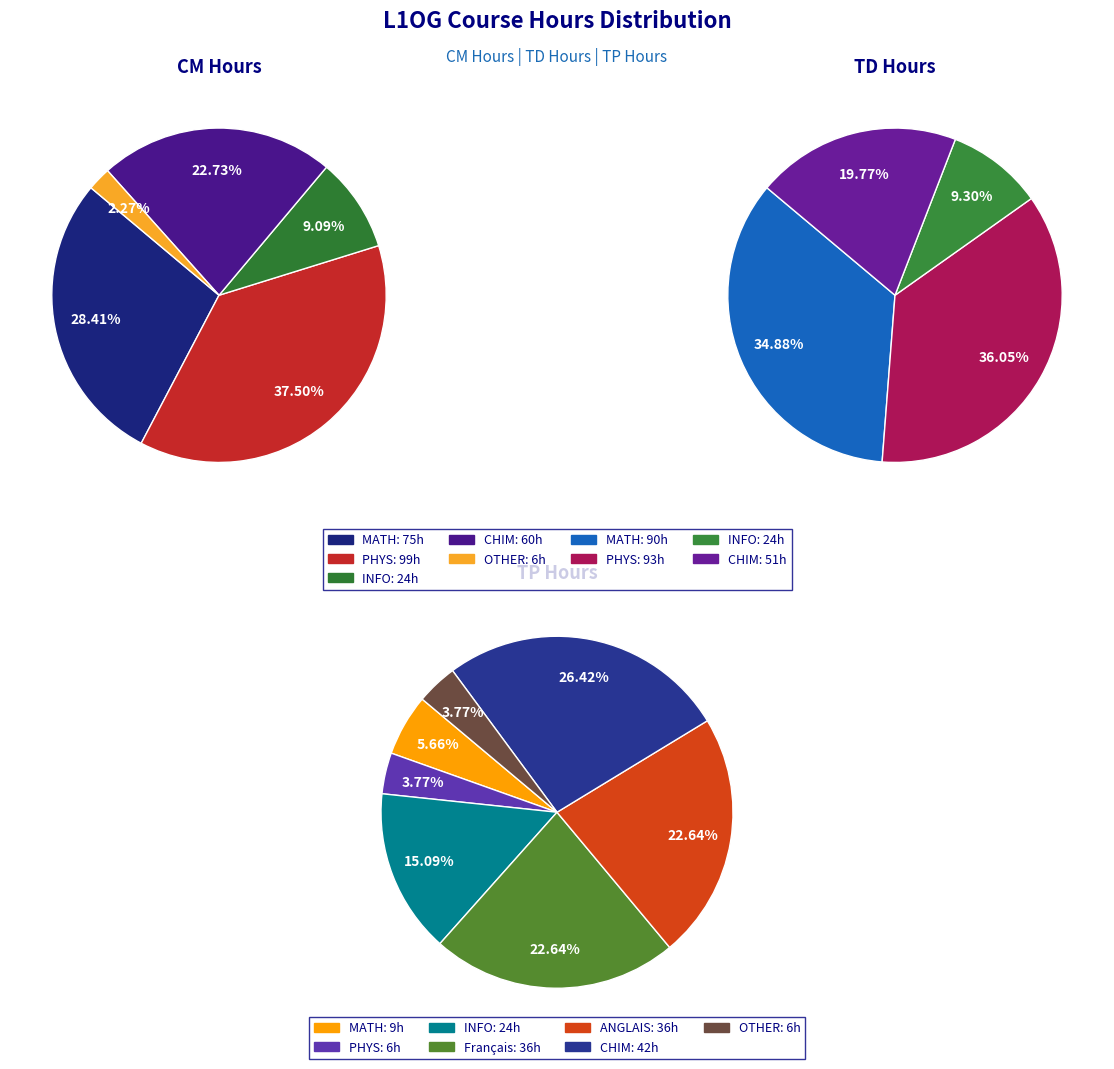

To the nearest percent, what is the difference between the Français and PHYS slice percentages?

19%